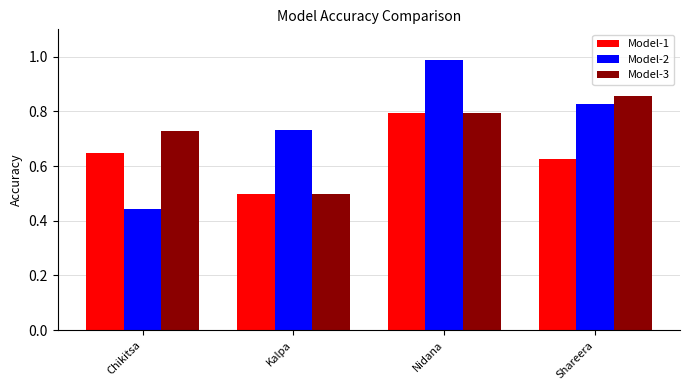

How many series are shown in this chart?

3